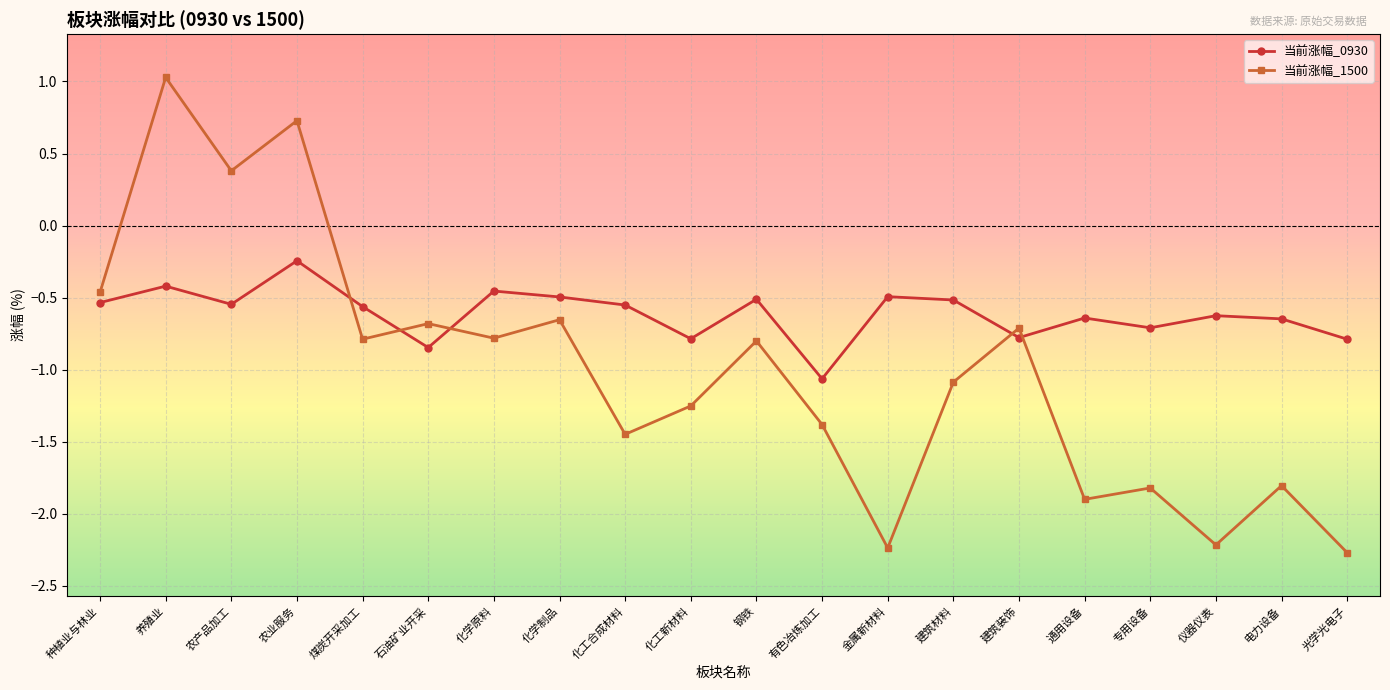

What is the value of the 当前涨幅_1500 point at the 13th from the left?

-2.2